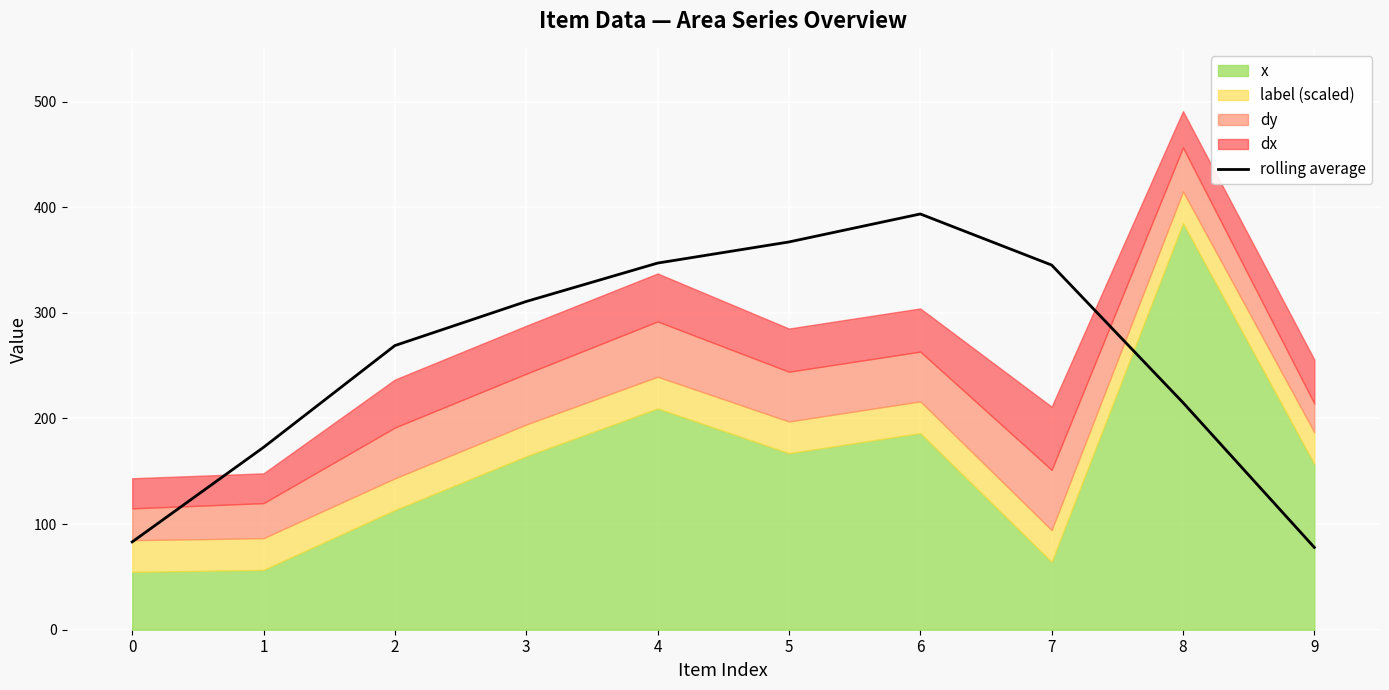

List the labels in order of value, largest first.

6, 5, 4, 7, 3, 2, 8, 1, 0, 9